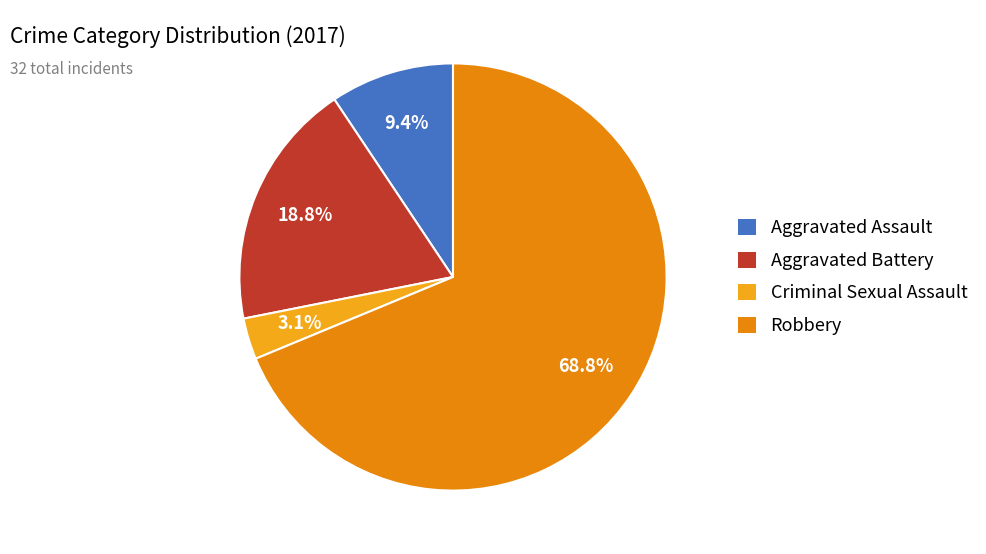

Is it true that Criminal Sexual Assault is 3% of the pie?

True